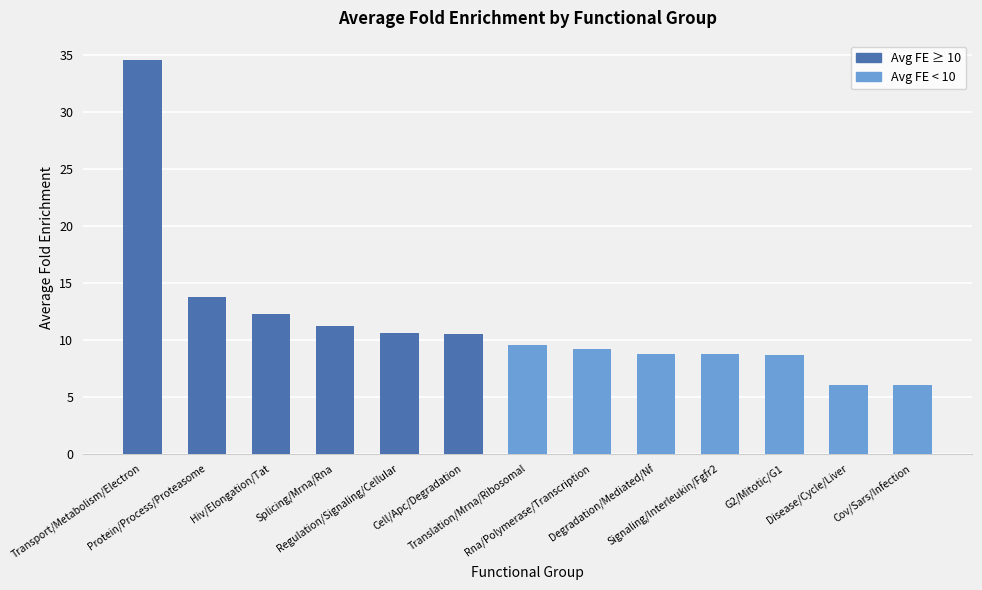

The value at Splicing/Mrna/Rna is 11.2. True or false?

True